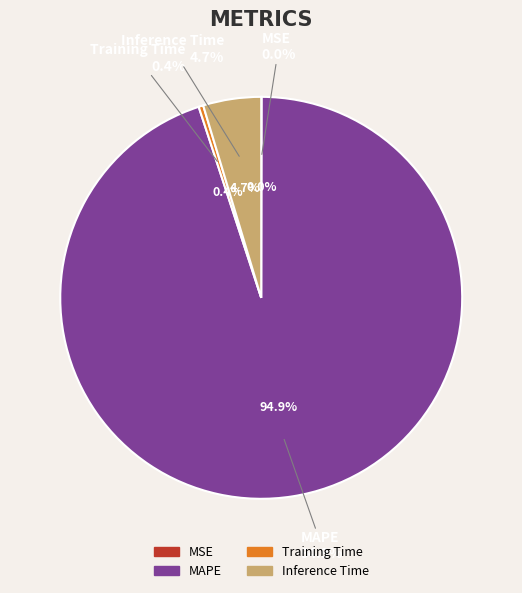

Which has a higher value, Inference Time or Training Time?

Inference Time